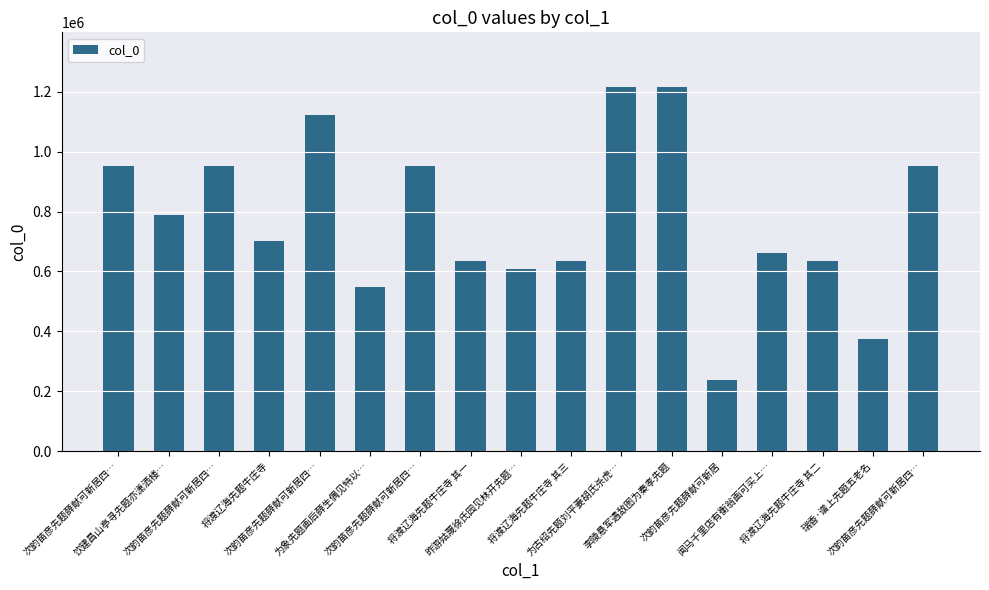

List the labels in order of value, largest first.

为古绍先题刘平妻胡氏杀虎…, 李陵悬军遇敌图为秦孝先题, 次韵苗彦先题薛献可新居四…, 次韵苗彦先题薛献可新居四…, 次韵苗彦先题薛献可新居四…, 次韵苗彦先题薛献可新居四…, 次韵苗彦先题薛献可新居四…, 饮建昌山亭寻先题亦潇洒楼…, 将渡辽海先题牛庄寺, 闻马千里店有衡翁画可买上…, 将渡辽海先题牛庄寺 其三, 将渡辽海先题牛庄寺 其二, 将渡辽海先题牛庄寺 其一, 昨游姑蔑徐氏园见林开先题…, 为象先题画后薛生偶见特以…, 瑞香·谱上先题五老名, 次韵苗彦先题薛献可新居